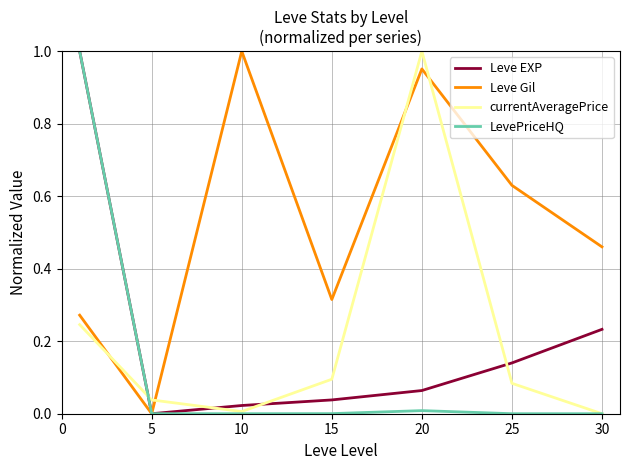

Which series has the largest total across all categories?

Leve Gil